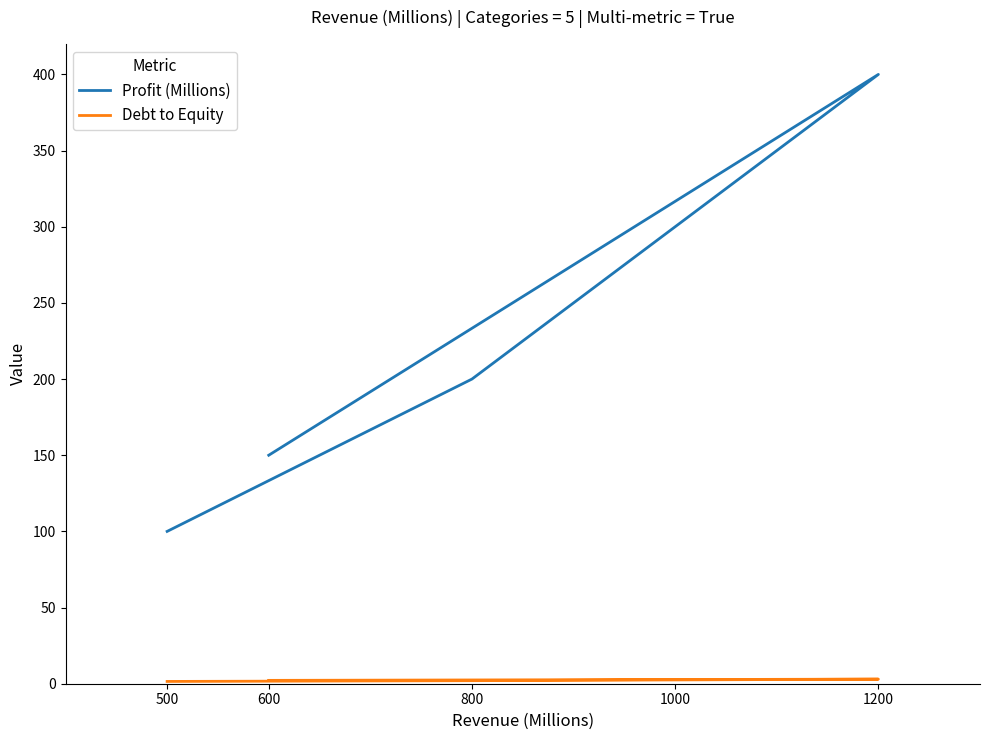

Is it true that Profit (Millions) equals 300.0 at 1000?

True